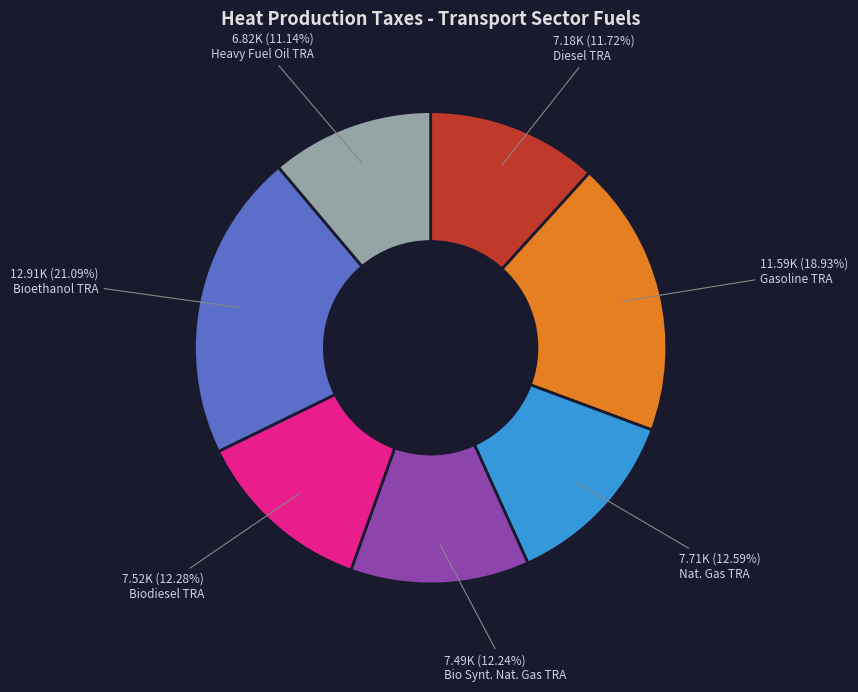

What percentage is NOT represented by Nat. Gas TRA?

87.4%